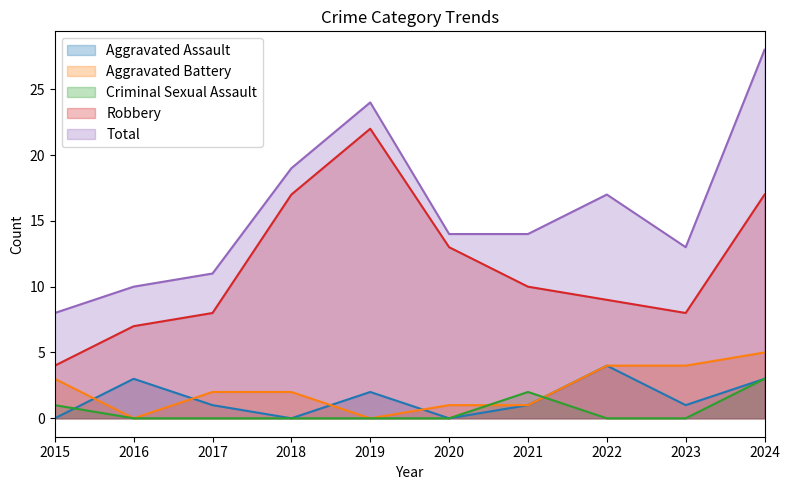

Which series ends up on top after the final intersection of Aggravated Battery and Aggravated Assault?

Aggravated Battery